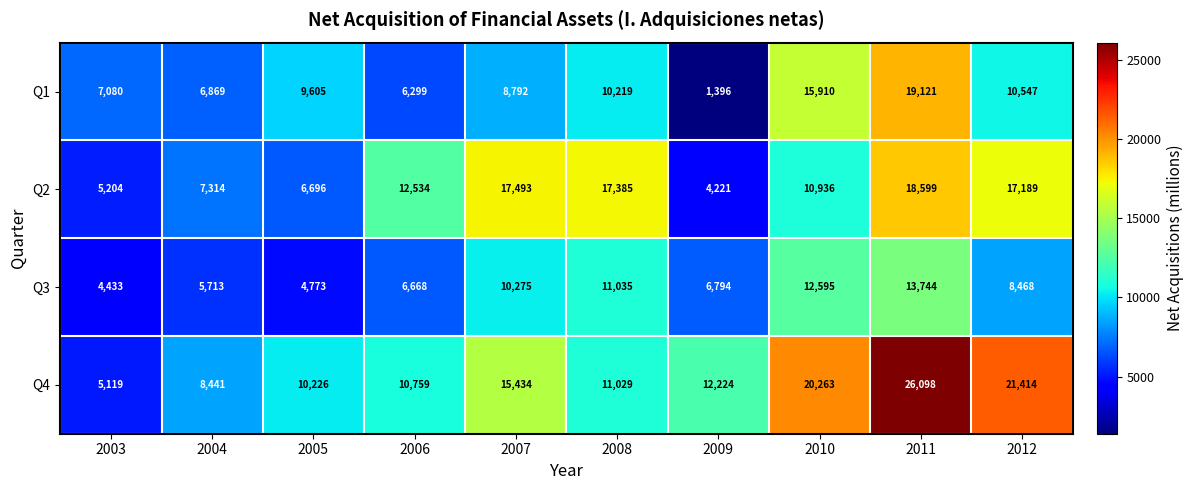

What is the sum of the Q4 values at 2012 and 2004?

29855